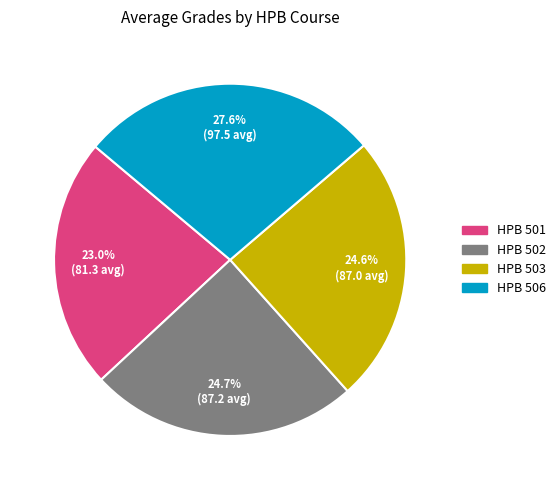

Is there any slice that represents more than half of the pie?

No